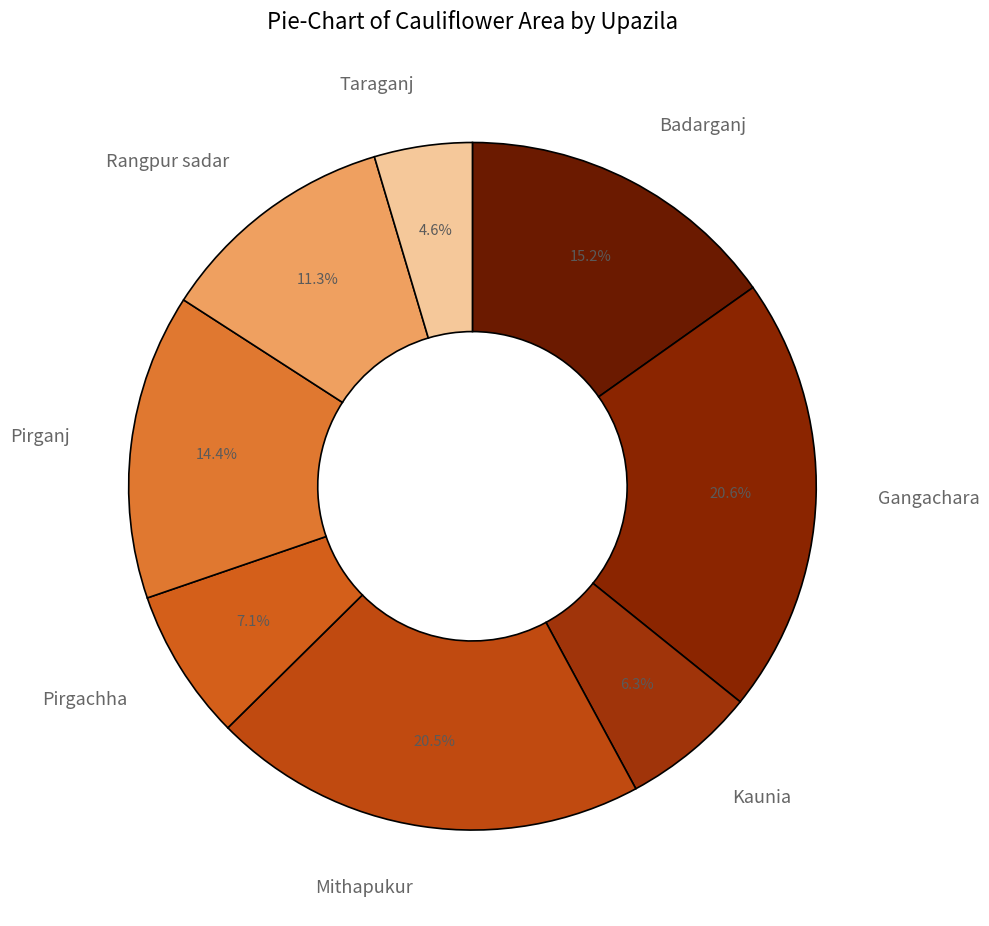

Count the number of slices in the pie.

8